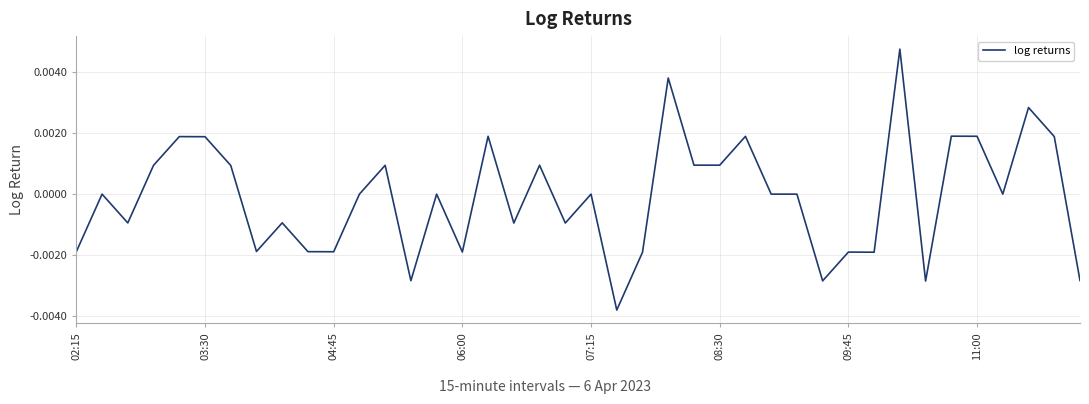

Rank the categories by value from lowest to highest.

21, 33, 29, 13, 39, 22, 31, 30, 15, 10, 02:15, 9, 11:00, 17, 19, 04:45, 8, 03:30, 11, 14, 20, 27, 28, 36, 09:45, 06:00, 12, 18, 25, 24, 08:30, 07:15, 38, 26, 16, 35, 34, 37, 23, 32